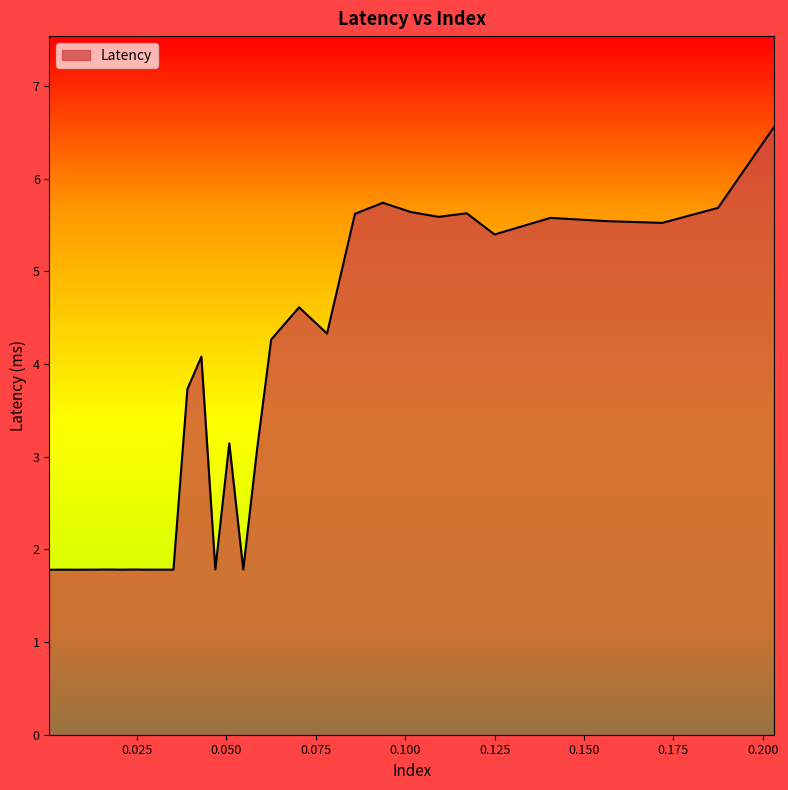

What is the average value?

3.2